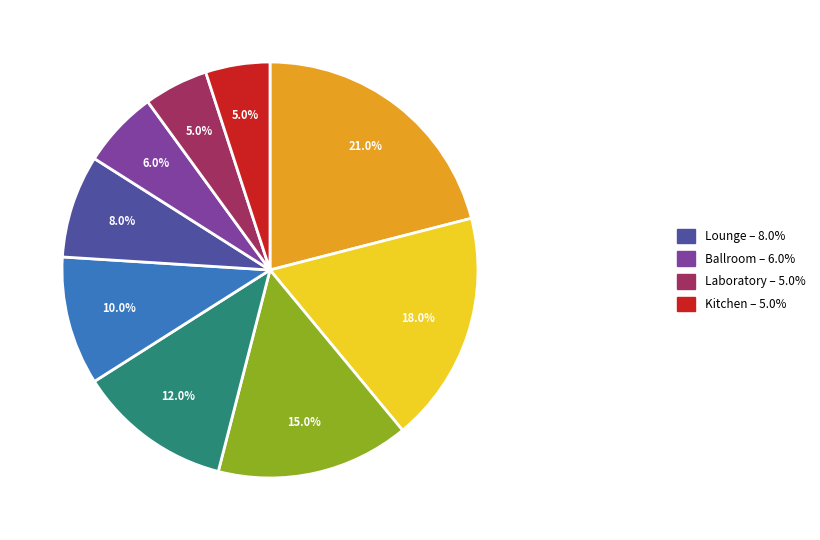

Is there a majority slice in this chart?

No